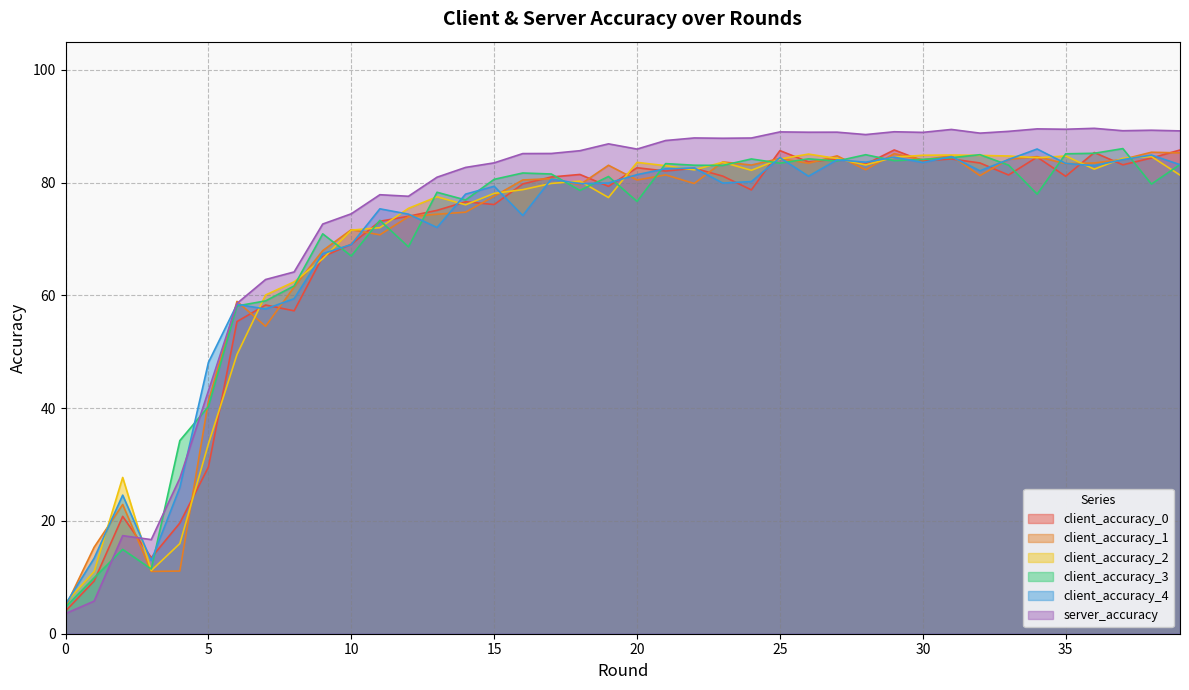

After their last crossing, which series has the higher values: client_accuracy_0 or client_accuracy_4?

client_accuracy_0